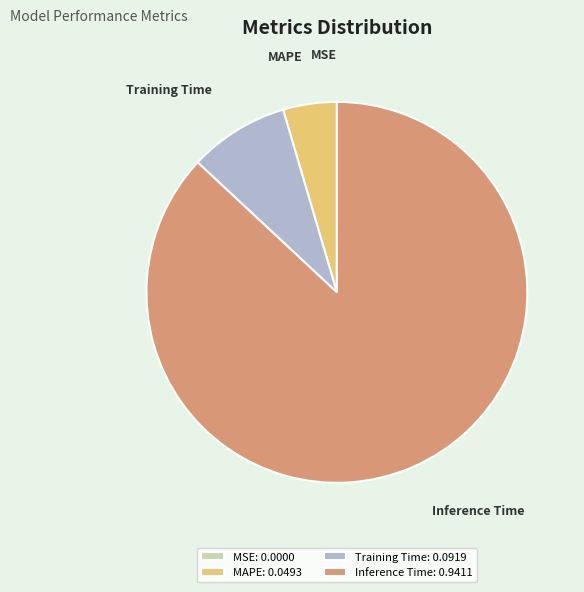

Is it true that Inference Time is 87% of the pie?

True